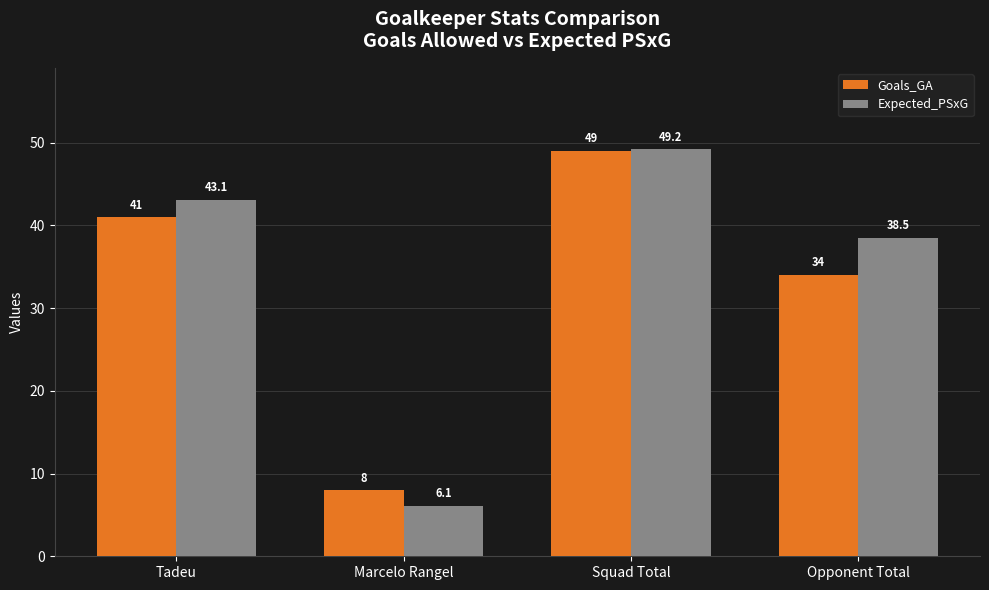

At which category is the sum across all series the highest?

Squad Total